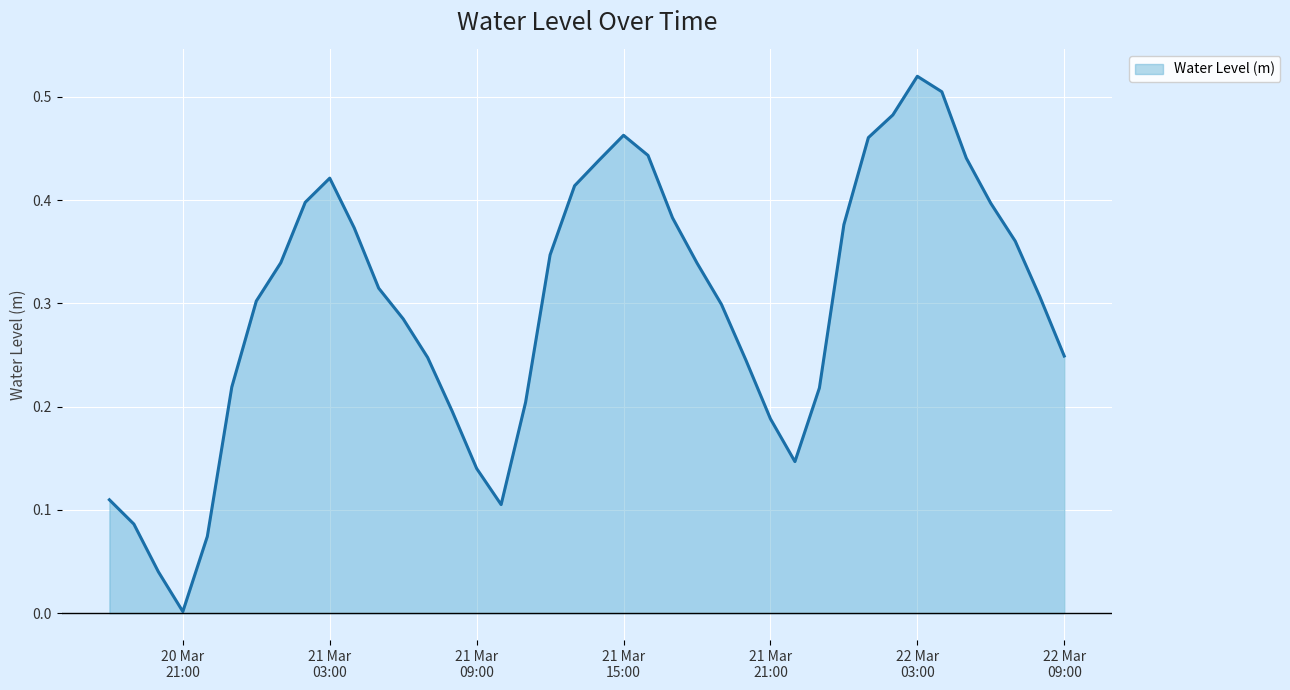

How many lines are shown in the chart?

1